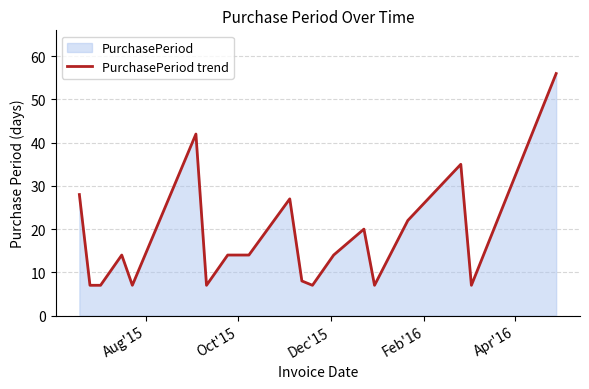

What is the smallest value displayed?

7